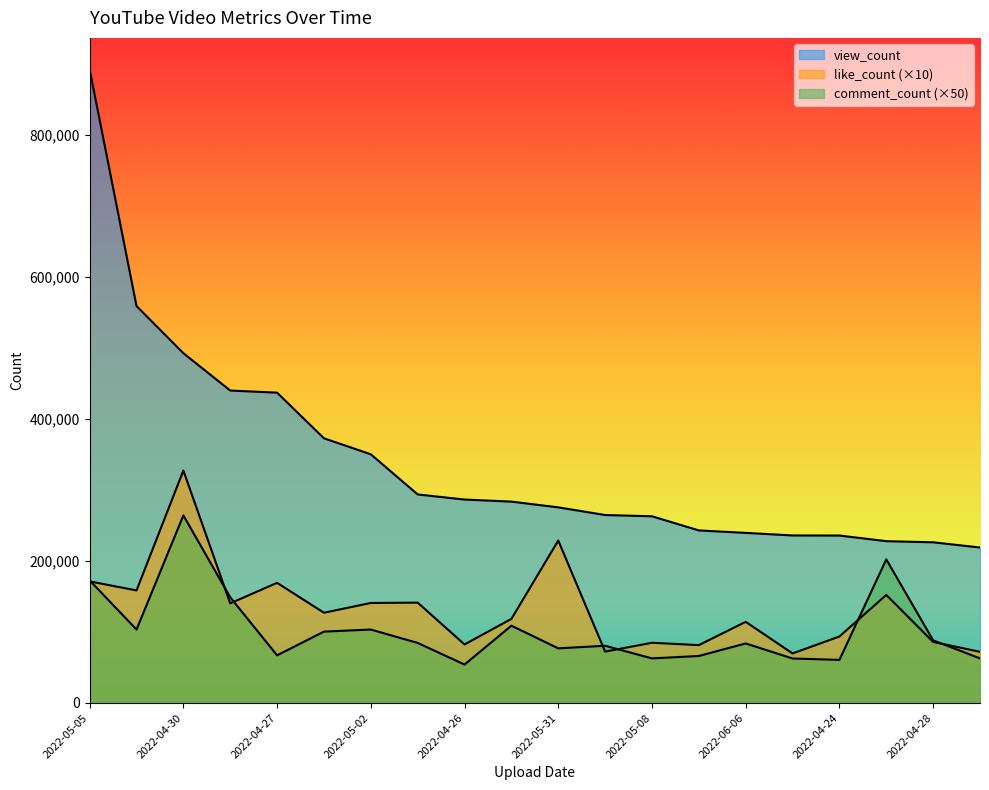

What is the label of the 1st point from the right?

2022-05-15